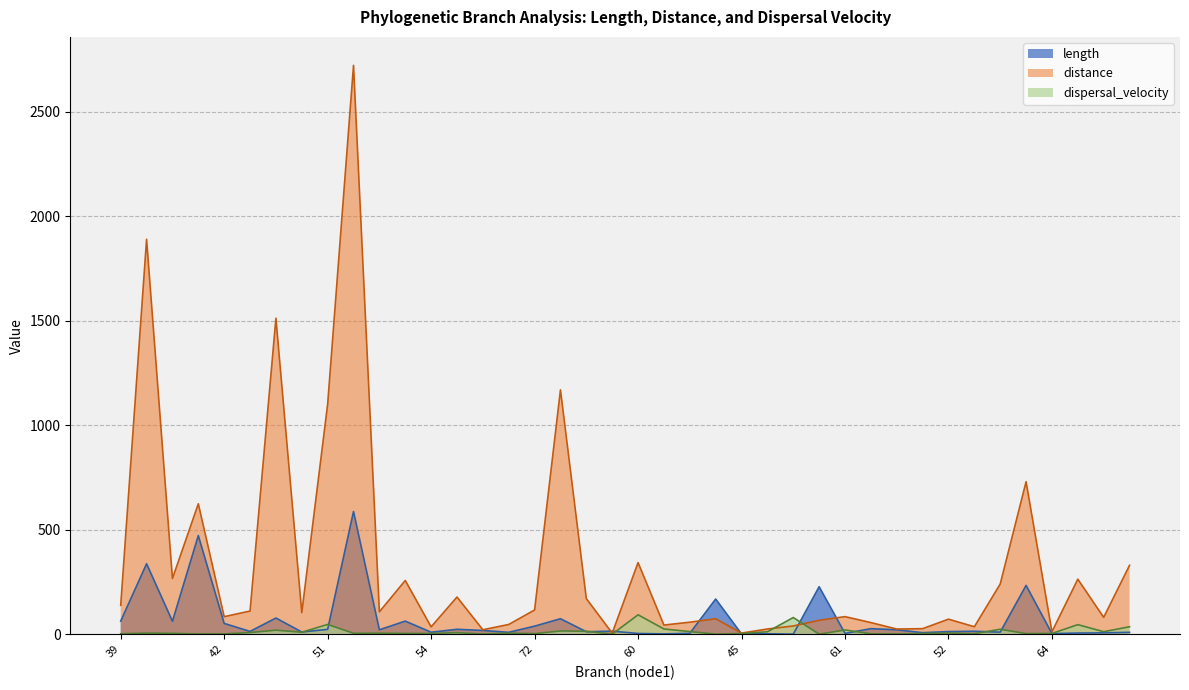

The value of length at 52 is 20.6. True or false?

False